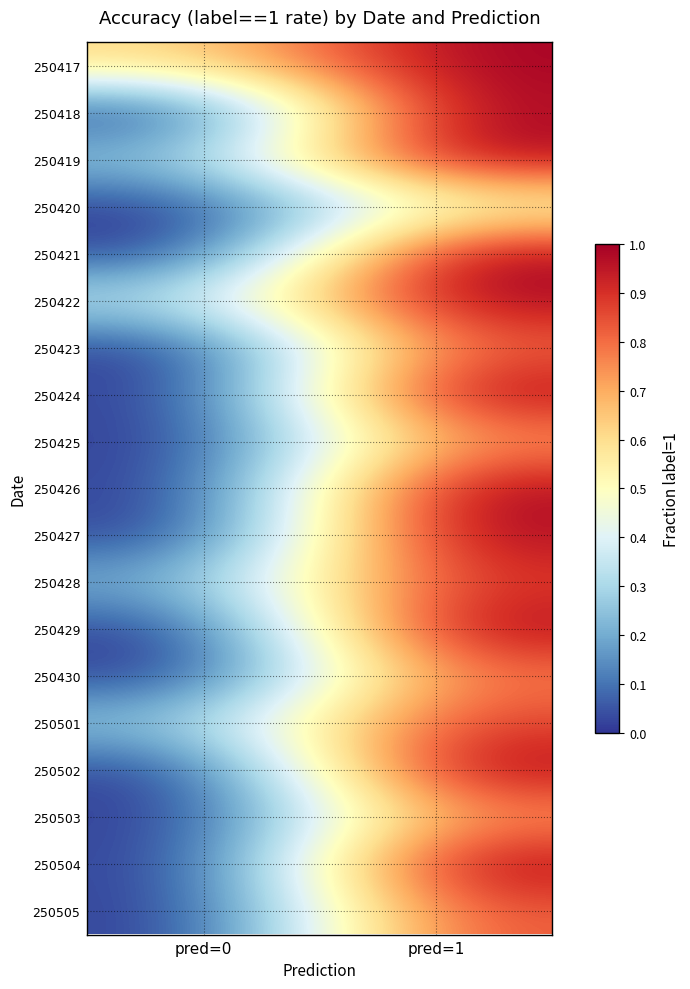

List the series in order of their peak value, lowest first.

250420, 250425, 250503, 250430, 250423, 250505, 250501, 250428, 250417, 250418, 250419, 250421, 250422, 250424, 250426, 250427, 250429, 250502, 250504